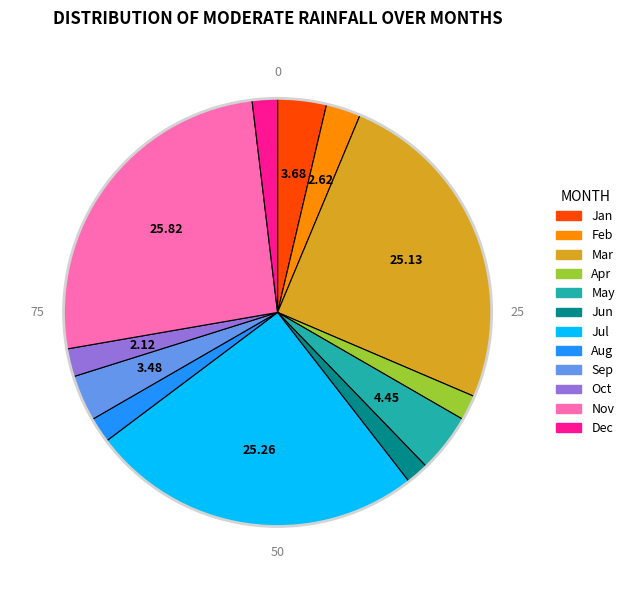

Does any single category account for the majority?

No